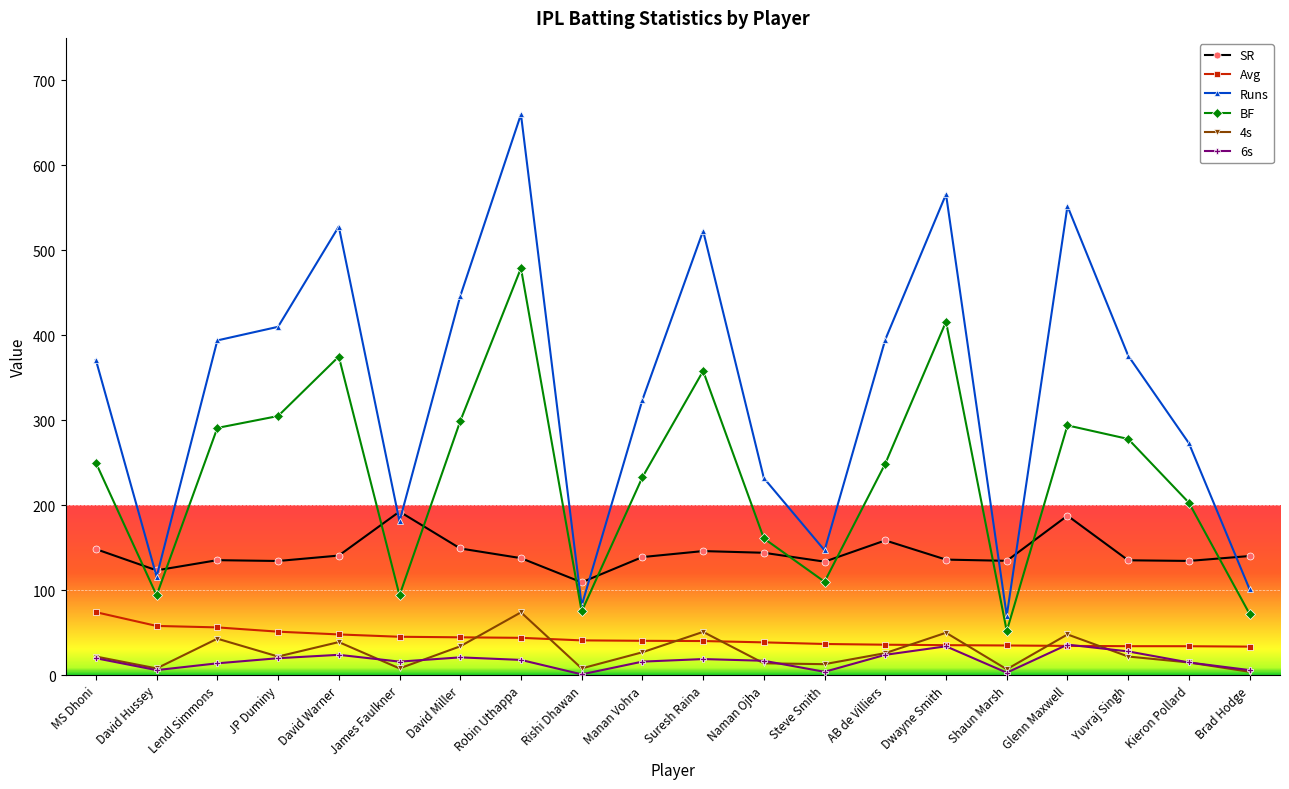

What is the maximum value for Runs?

660.0